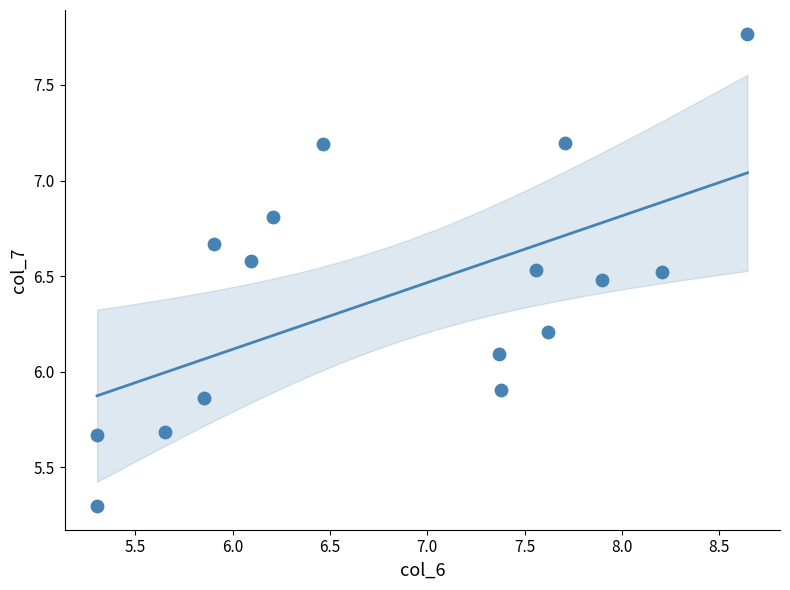

What is the range of X values (max minus min)?

3.3